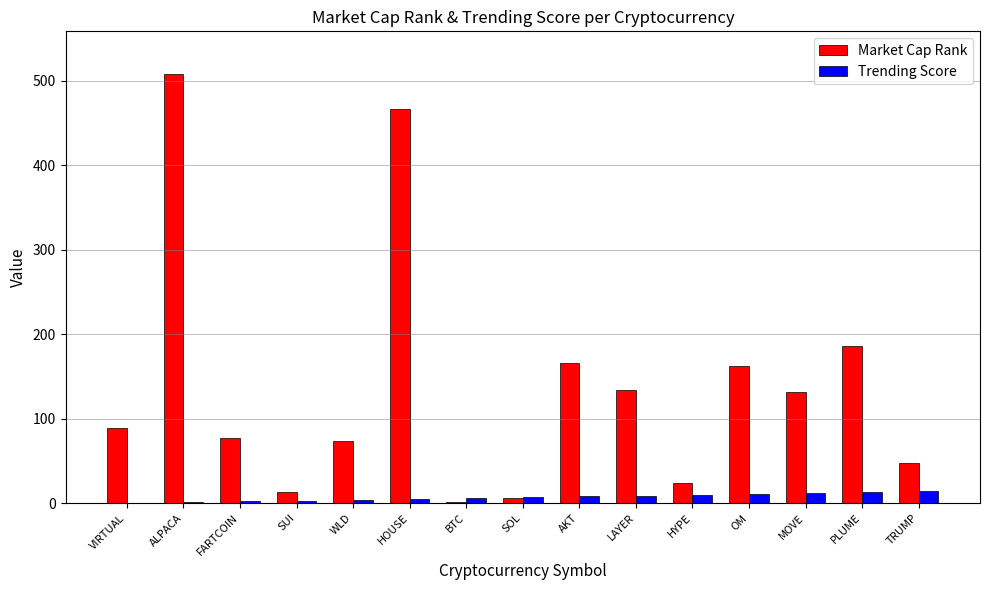

What is the sum of all Market Cap Rank values?

2087